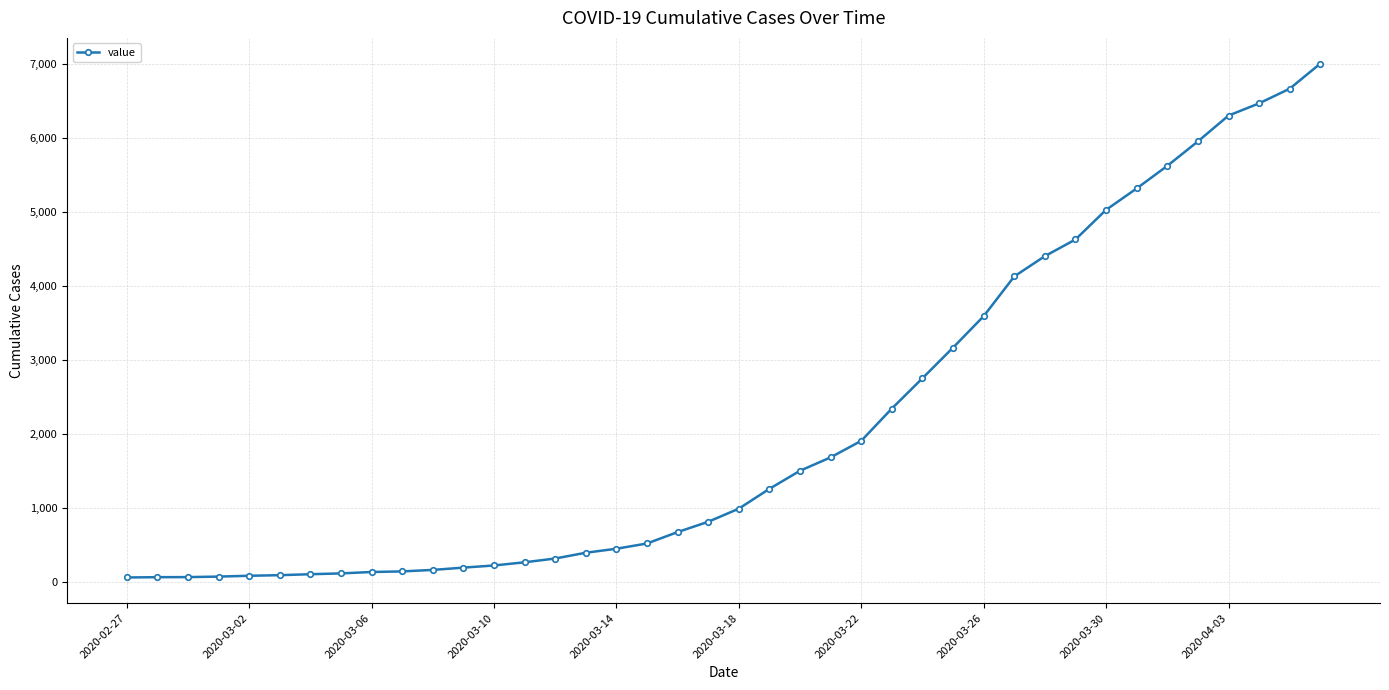

How many categories are shown in the chart?

40